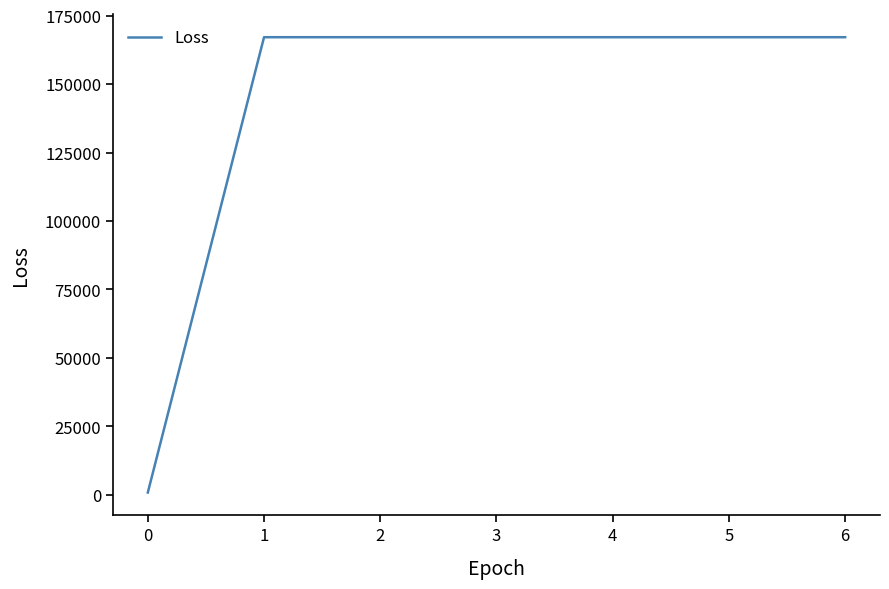

What is the greatest value displayed?

167107.1